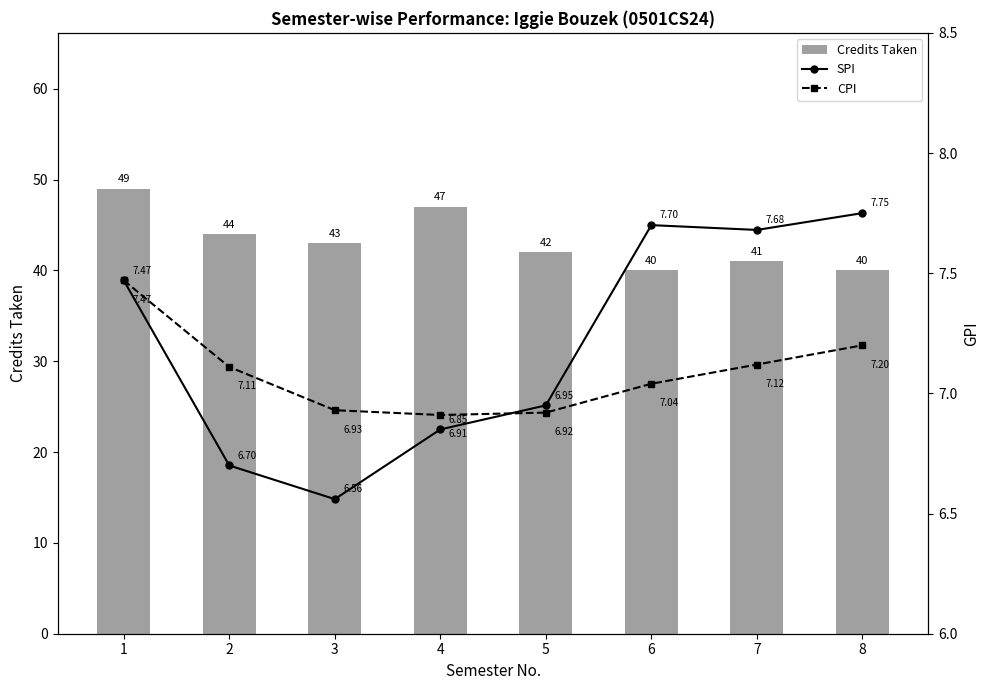

What is the value of the Credits Taken bar at the 2nd from the left?

44